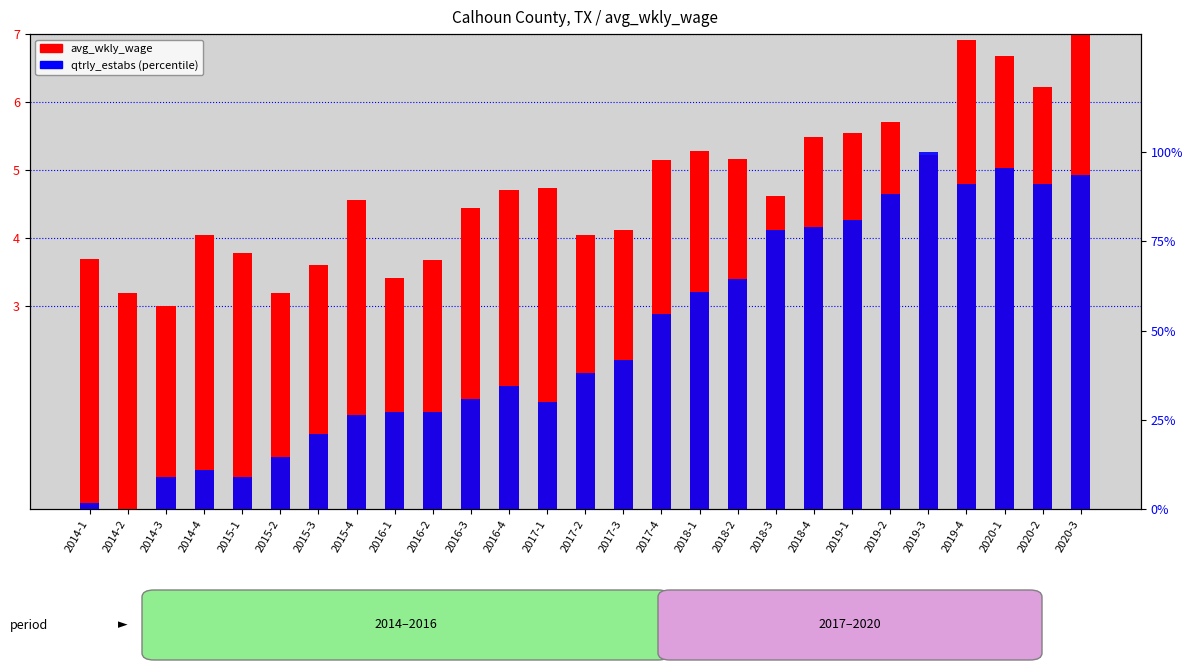

What is the spread (max minus min) of values at 2016-3?

26.5